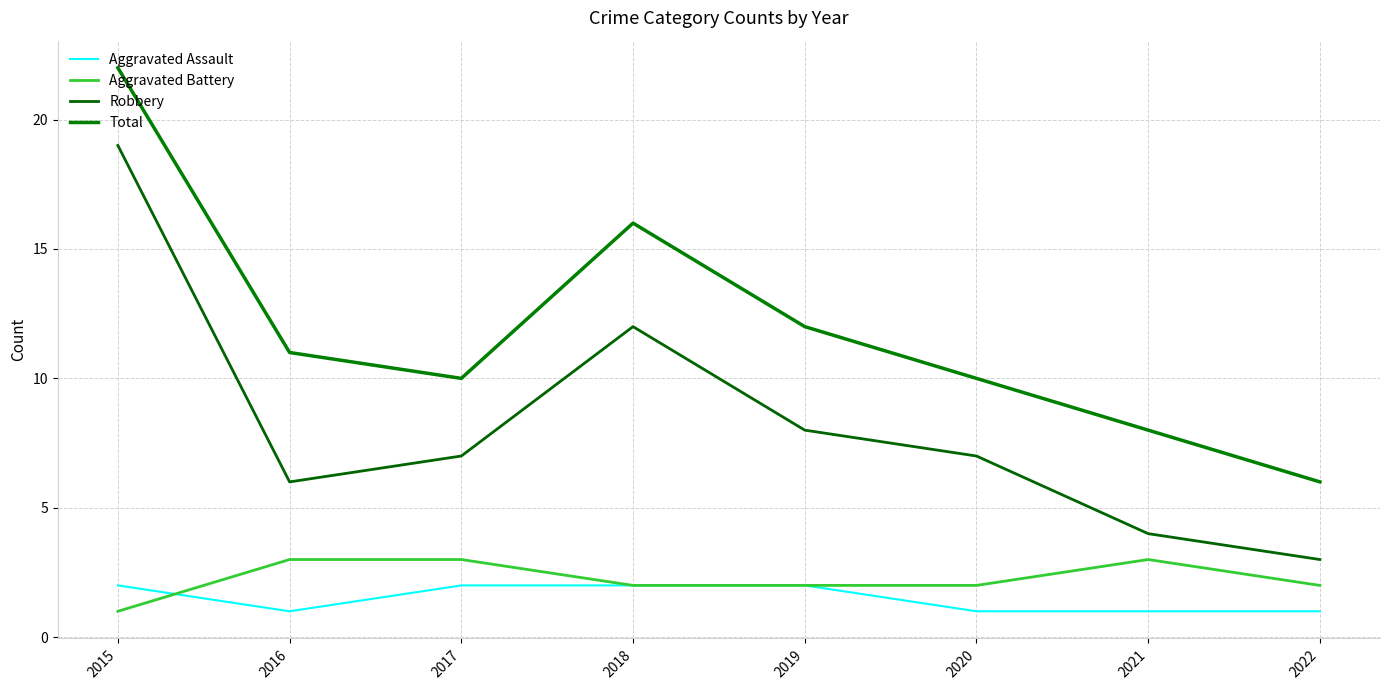

True or false: Robbery and Aggravated Assault intersect in this chart.

False